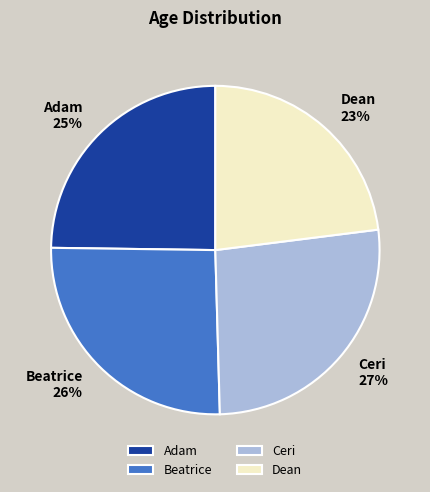

What percentage is the Ceri slice, to the nearest percent?

27%